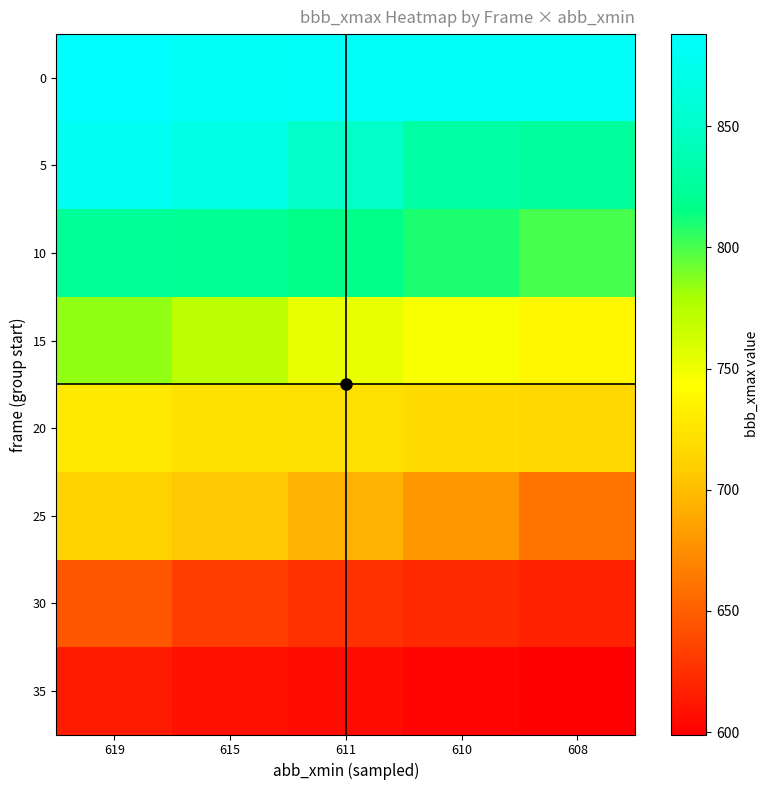

Reading left to right, extract all data points from this chart.

0: 619=888	615=882	611=885	610=884	608=883
5: 619=878	615=869	611=850	610=831	608=826
10: 619=824	615=822	611=816	610=810	608=800
15: 619=785	615=772	611=753	610=746	608=737
20: 619=728	615=723	611=722	610=718	608=716
25: 619=712	615=706	611=694	610=680	608=662
30: 619=646	615=632	611=626	610=622	608=618
35: 619=614	615=609	611=606	610=602	608=599